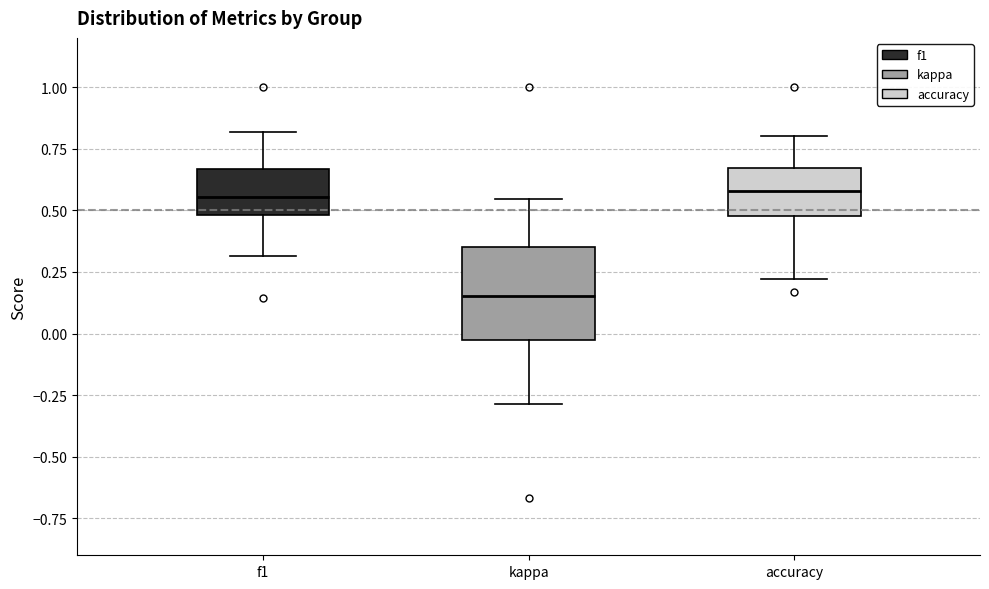

Which box has the lowest median line?

kappa